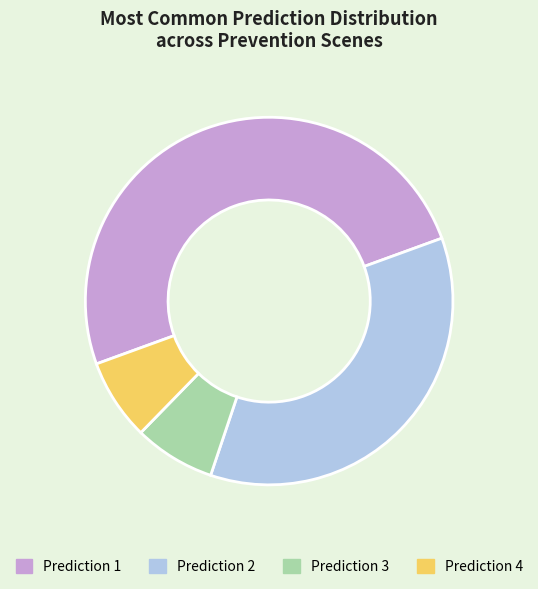

What is the ratio of the value at Prediction 2 to the value at Prediction 1?

0.7